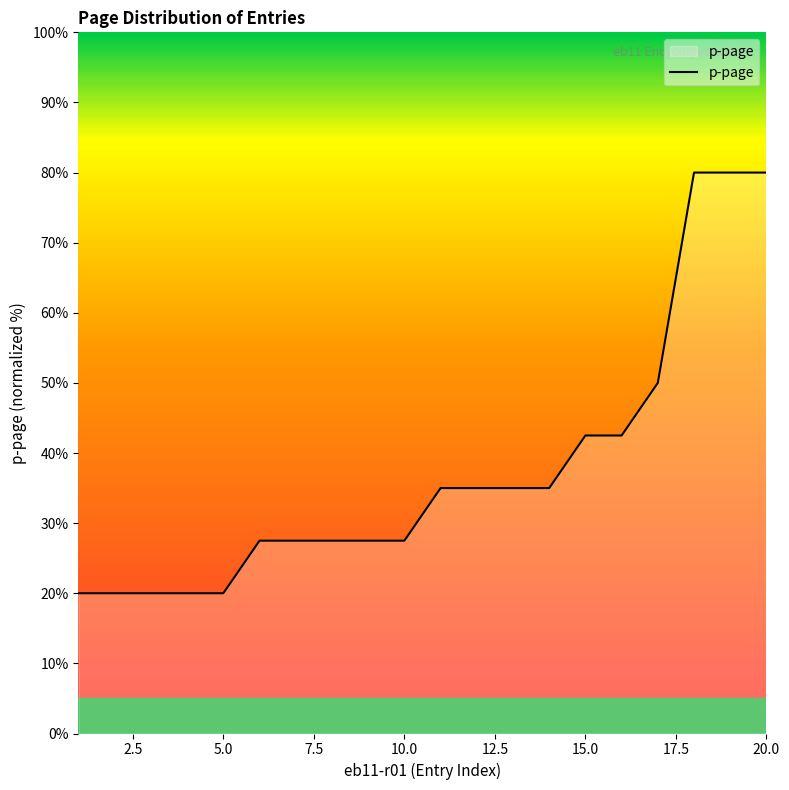

What is the difference between the maximum and minimum values?

60.0